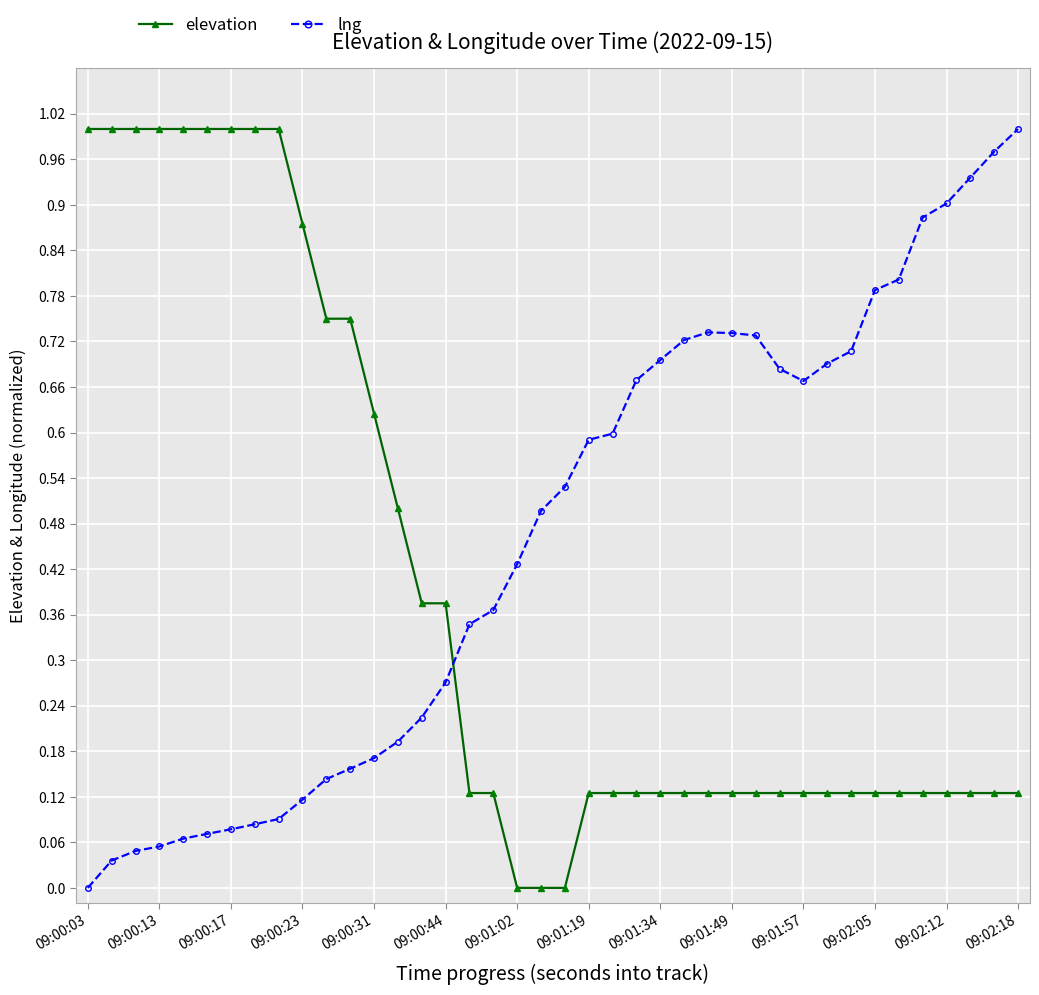

What is the sum of all lng values?

18.5